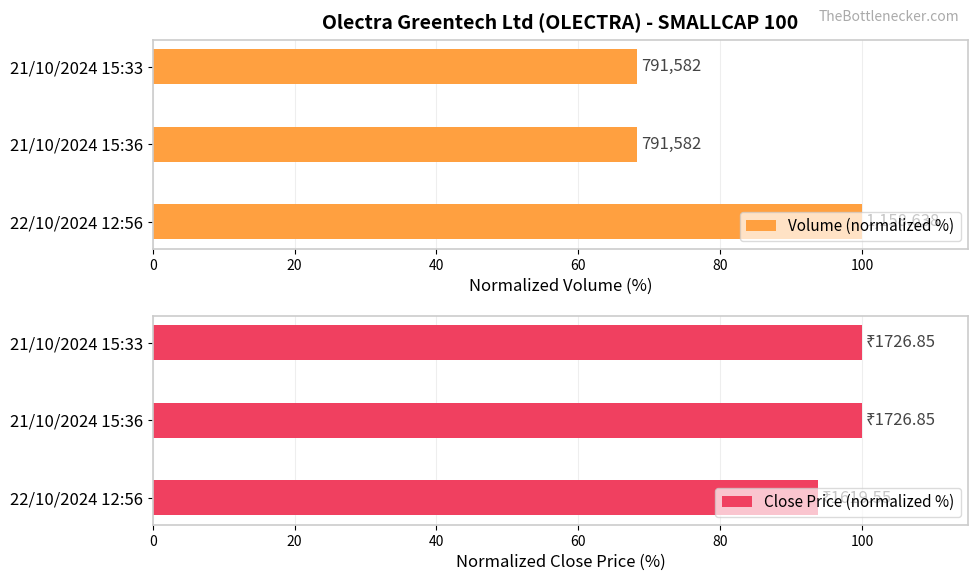

Which series has the largest total across all categories?

Close Price (normalized %)